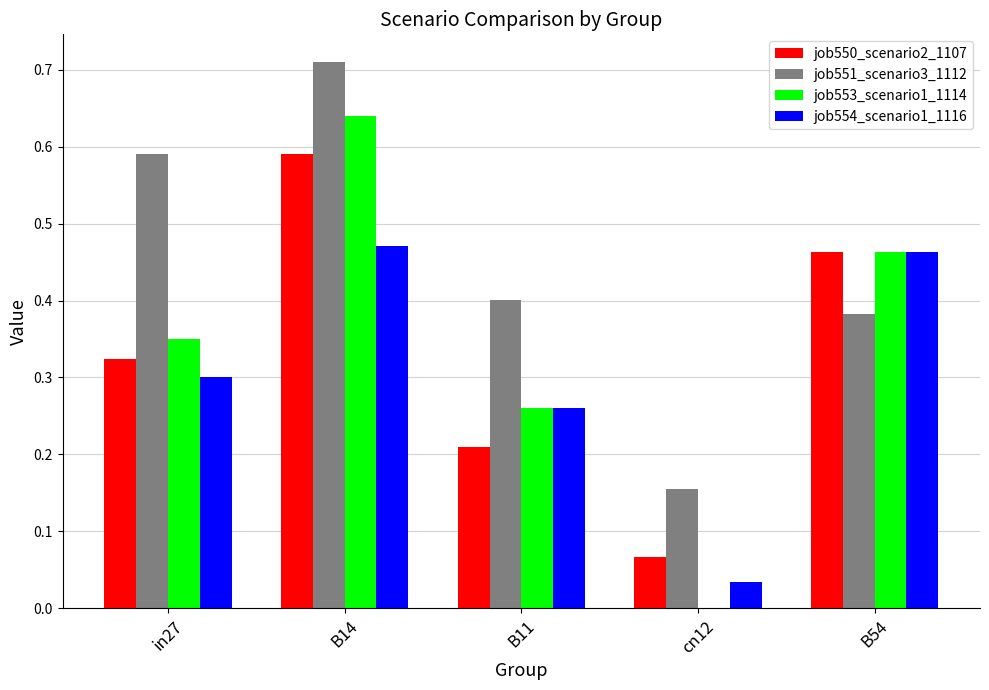

What is the total value across all series at B54?

1.8